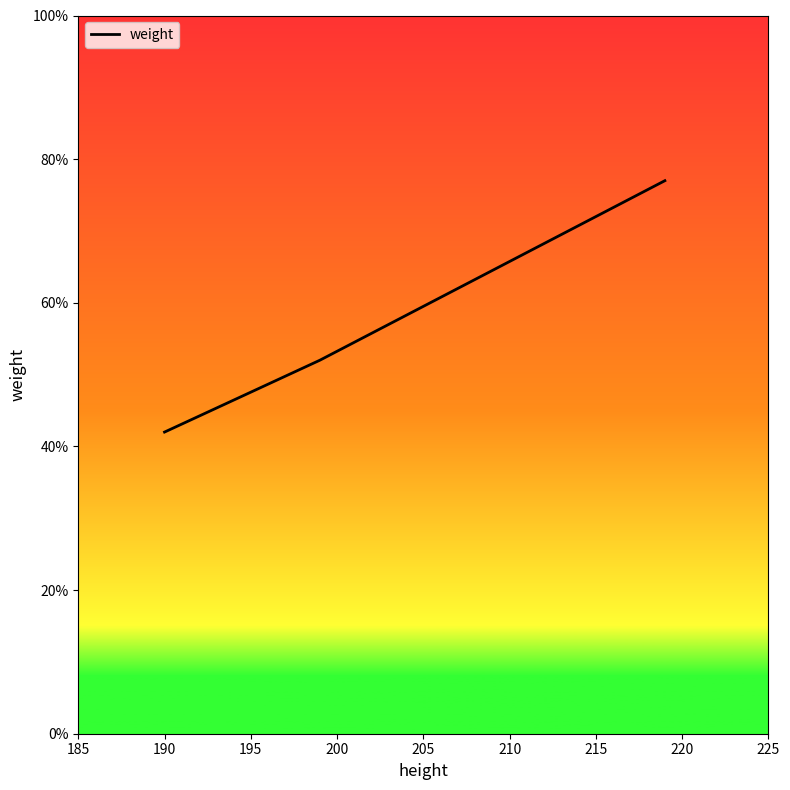

What is the smallest value displayed?

42